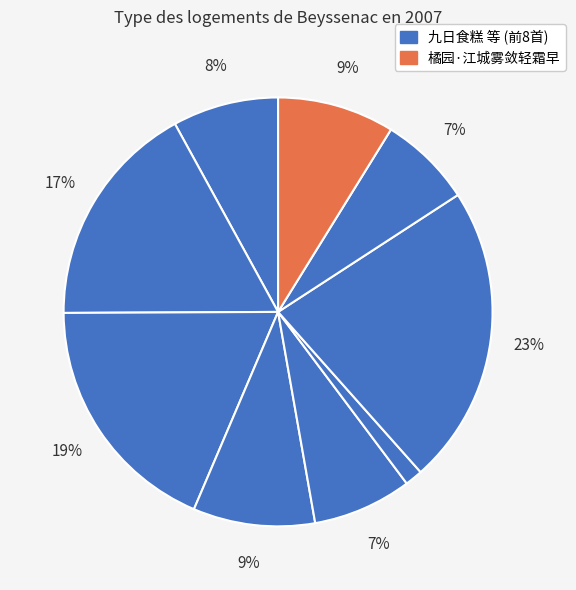

To the nearest percent, what is the difference between the largest and smallest slice percentages?

21%